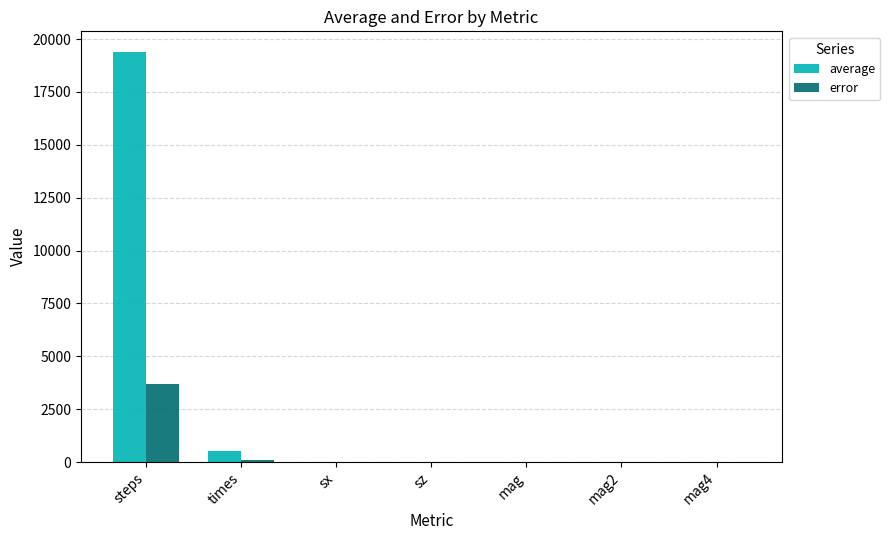

Which series has the largest total across all categories?

average